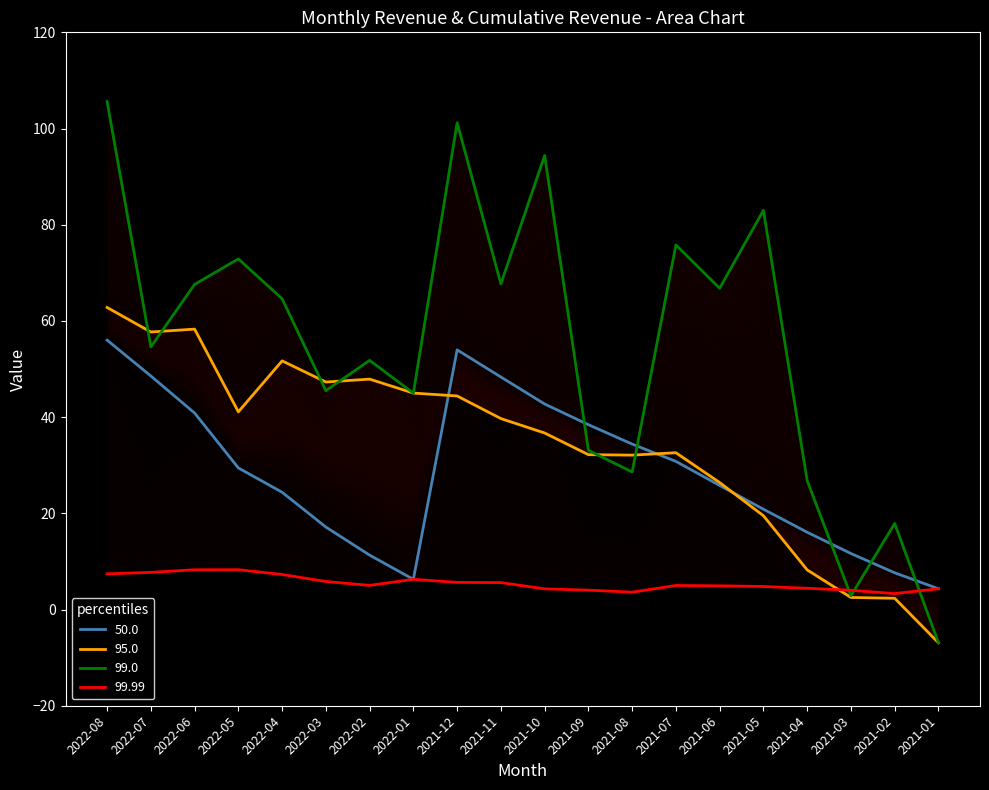

What is the minimum value for 95.0?

-6.9